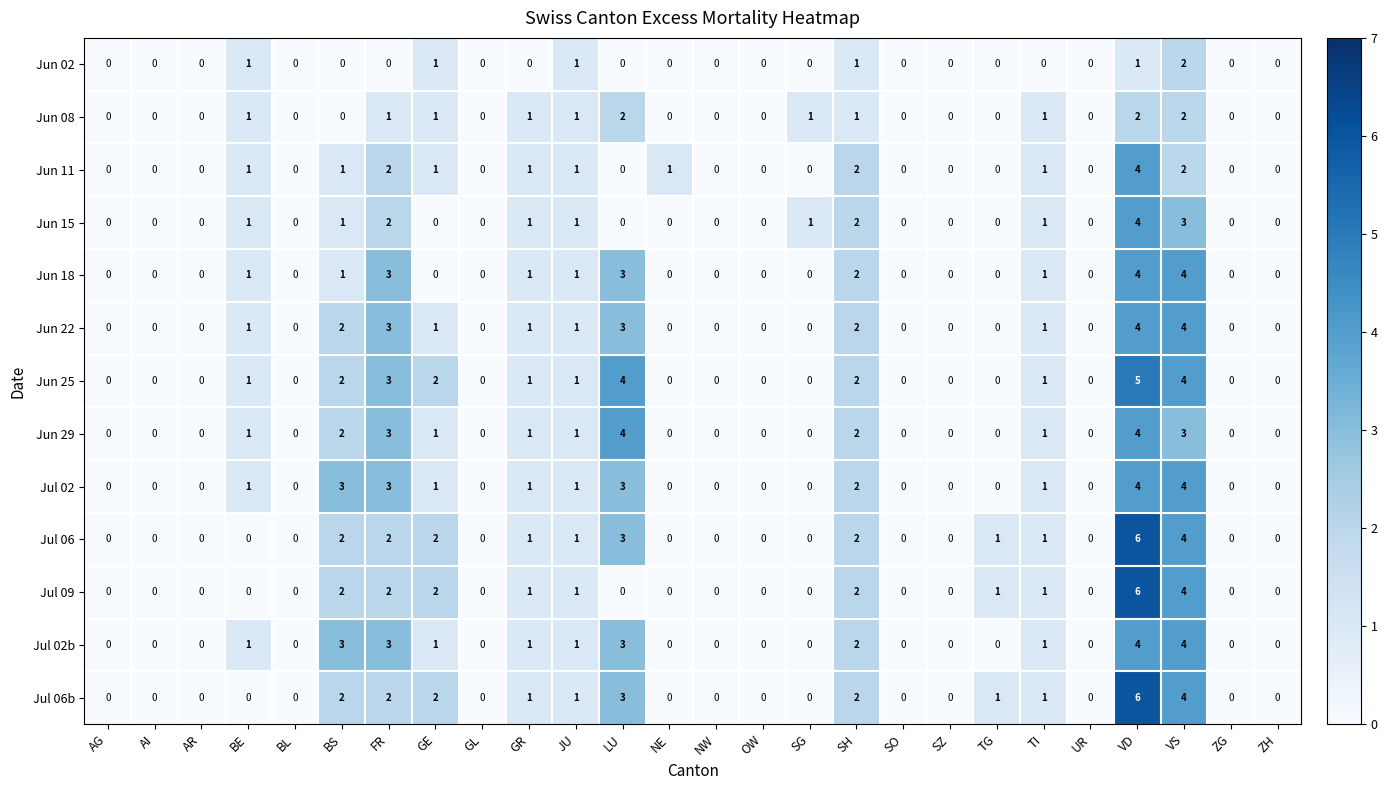

Count the Jun 08 values in the range 0 to 1.

23